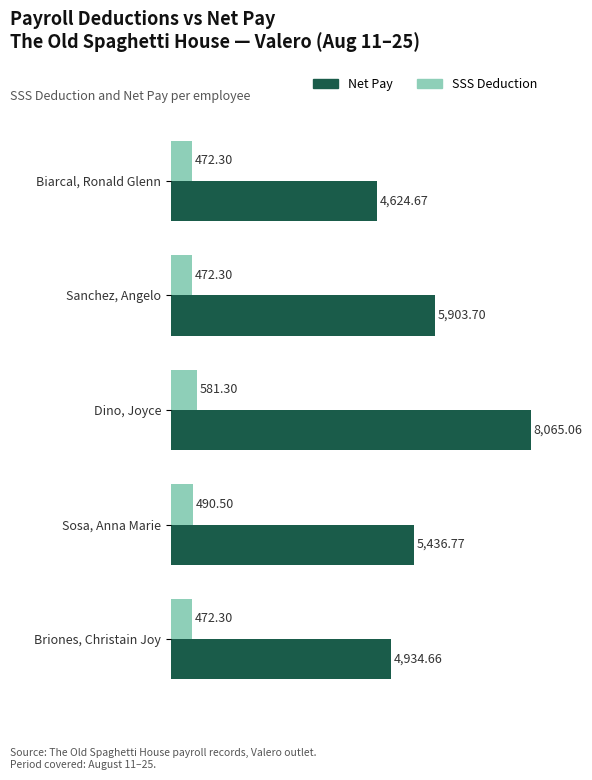

Which series has the largest total across all categories?

Net Pay